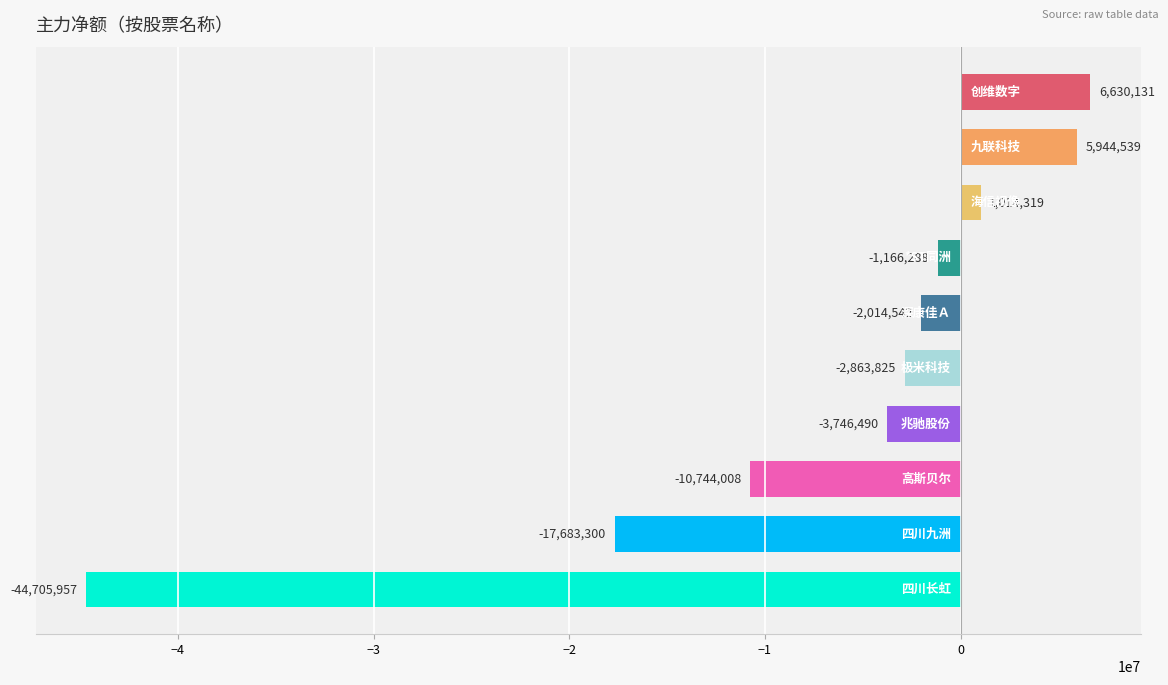

Reading bottom to top, transcribe all the data shown in this chart.

-44705957	-17683300	-10744008	-3746490	-2863825	-2014542	-1166288	1014319	5944539	6630131